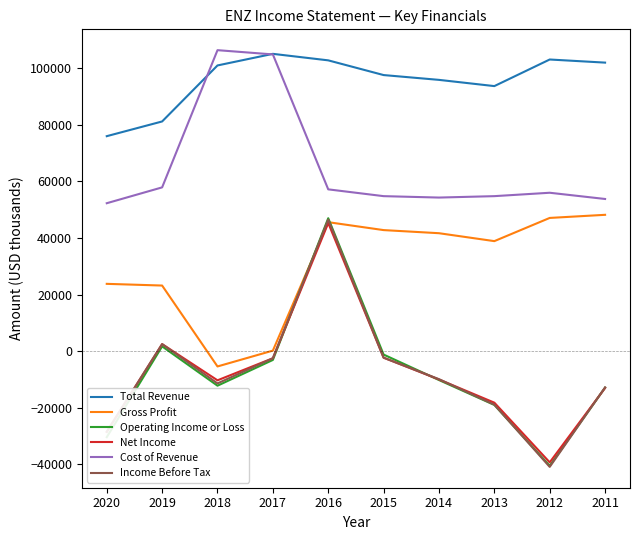

At which label does Net Income reach its minimum?

2012